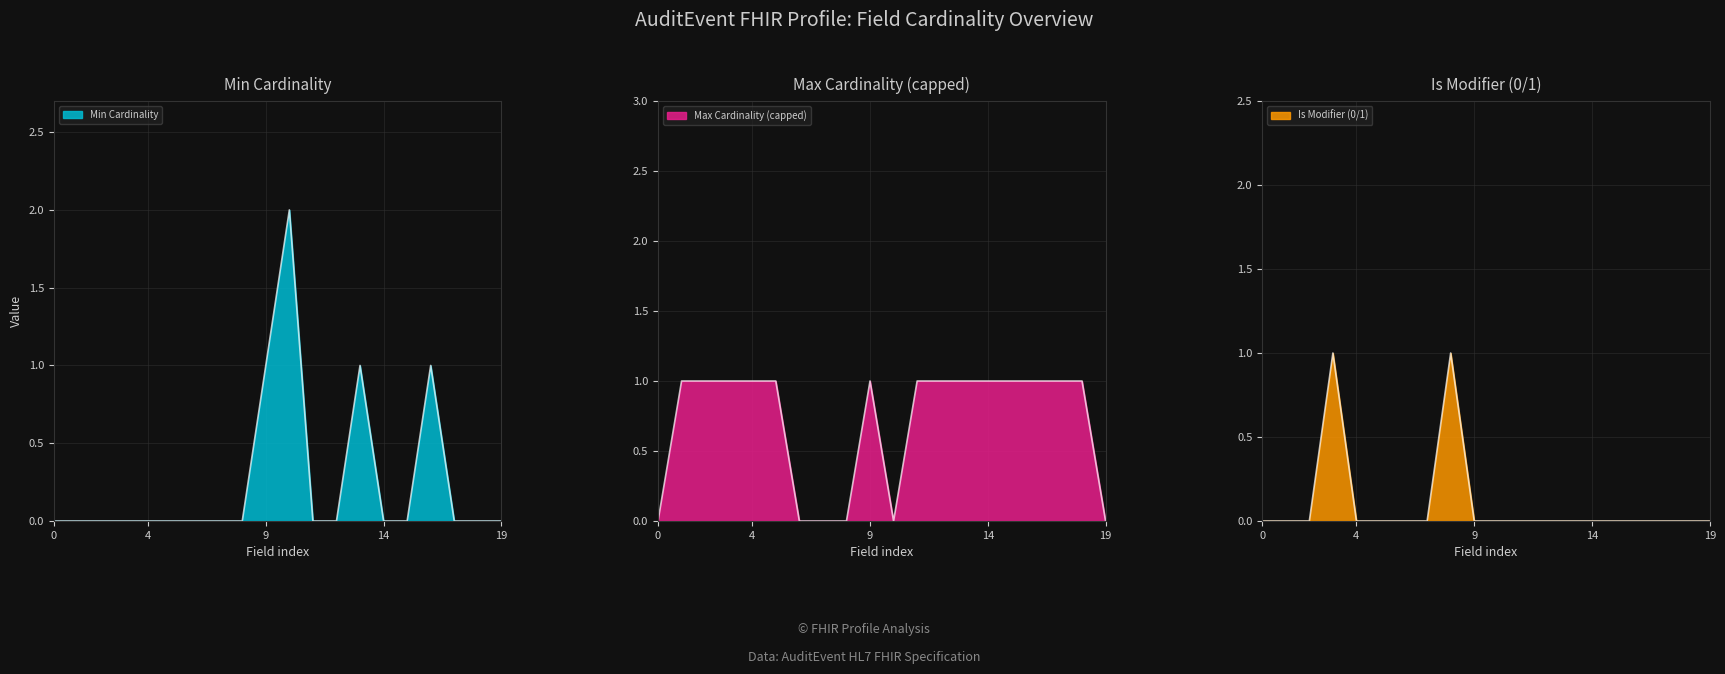

What are all the series names shown in the legend?

Min Cardinality, Max Cardinality (capped), Is Modifier (0/1)